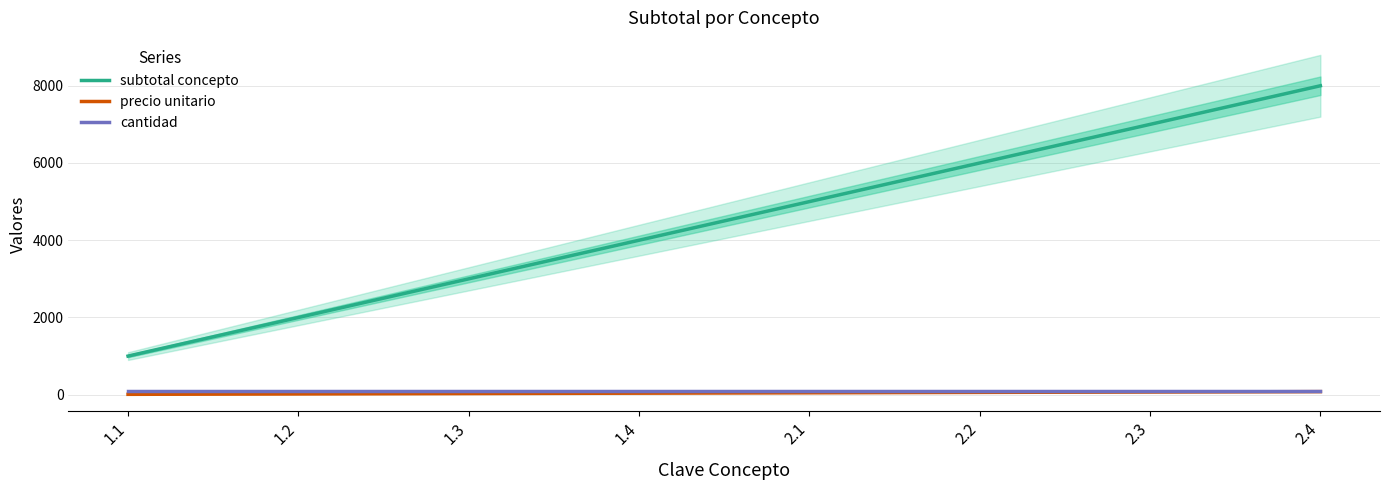

What is the sum of all precio unitario values?

360